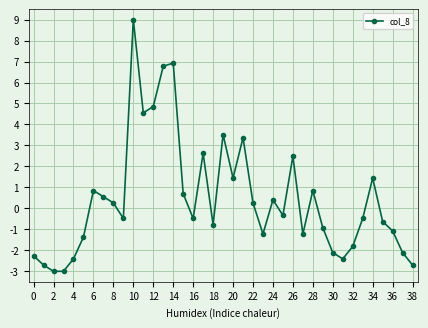

Count the number of categories in the chart.

39